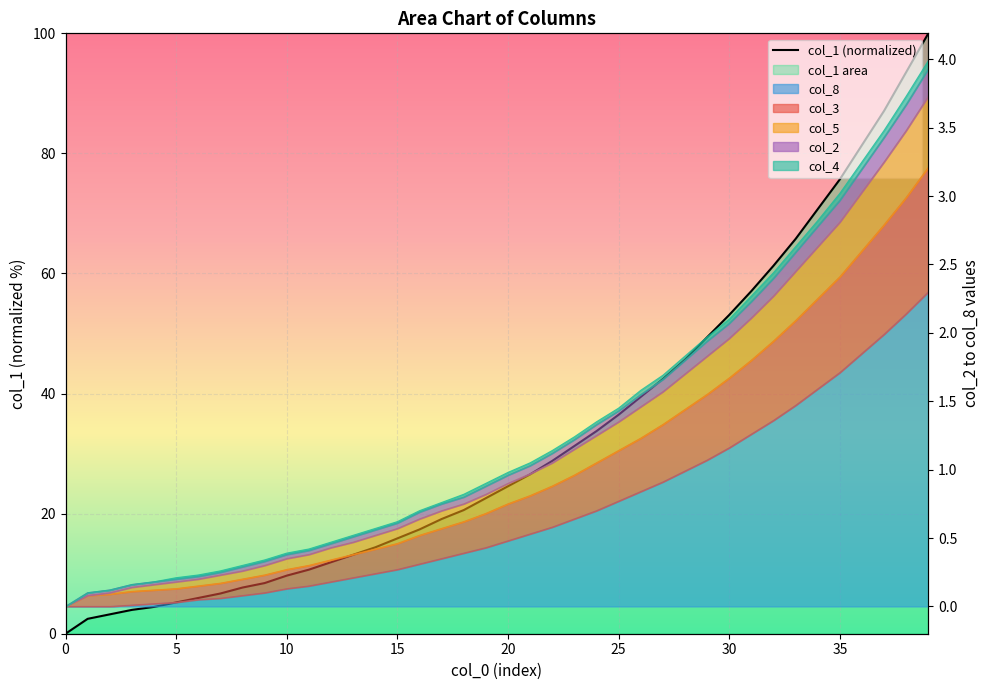

True or false: the data shows 55.6 at 36.

False